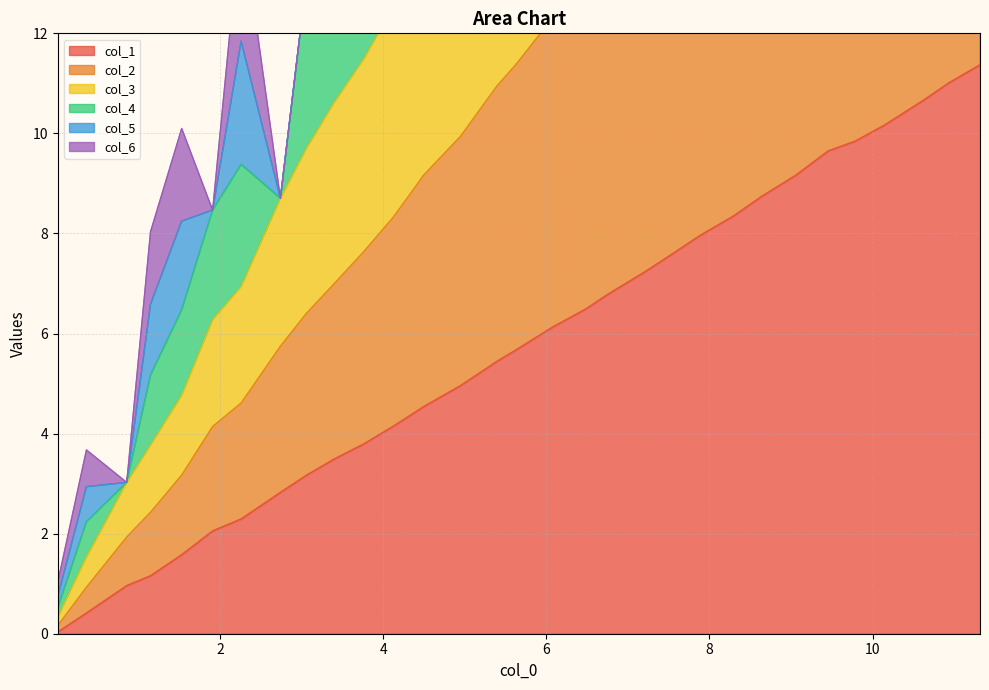

True or false: col_2 has a value of 22.8 at 11.31676666666667.

True